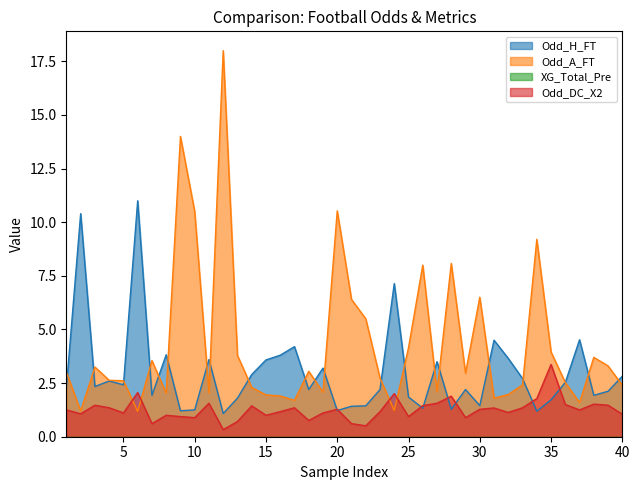

What is the sum of all Odd_DC_X2 values?

50.5